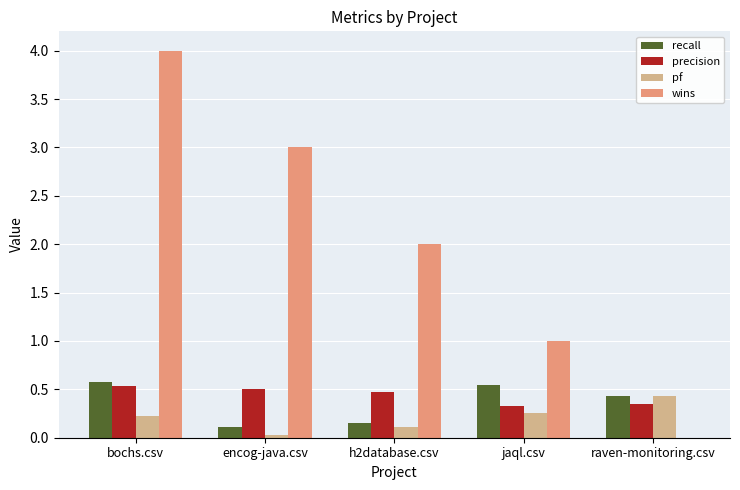

What is the total value across all series at h2database.csv?

2.7